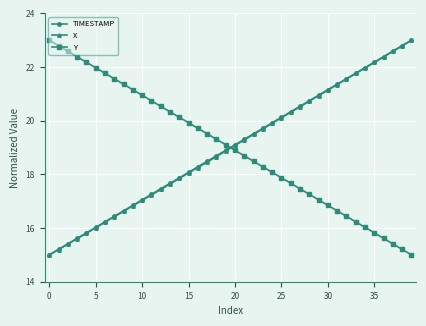

What is the value of the Y point at the 3rd from the left?

22.6